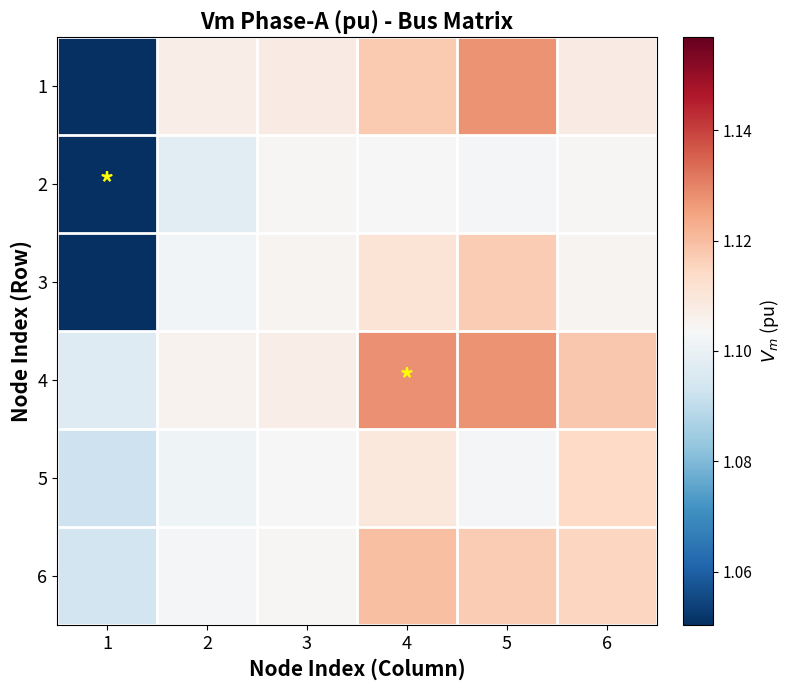

What is the total value across all series at 3?

6.6